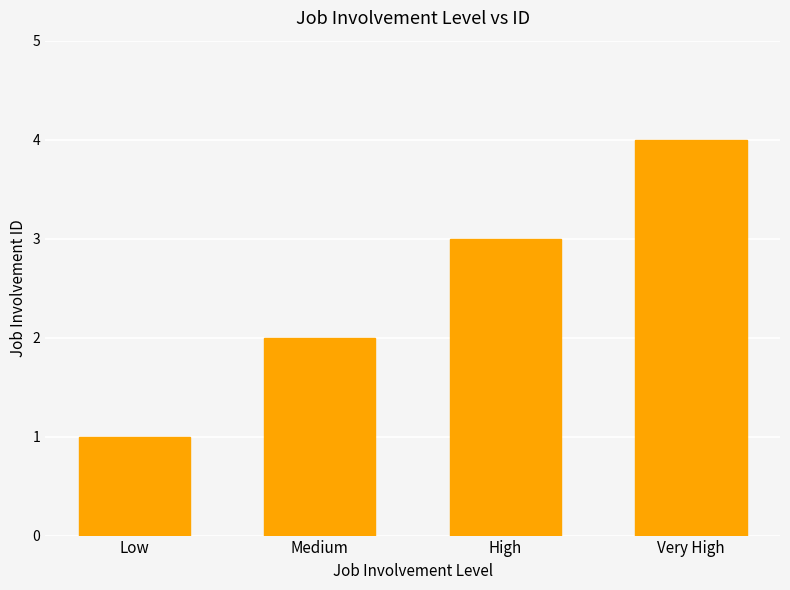

What is the label of the 2nd bar from the left?

Medium